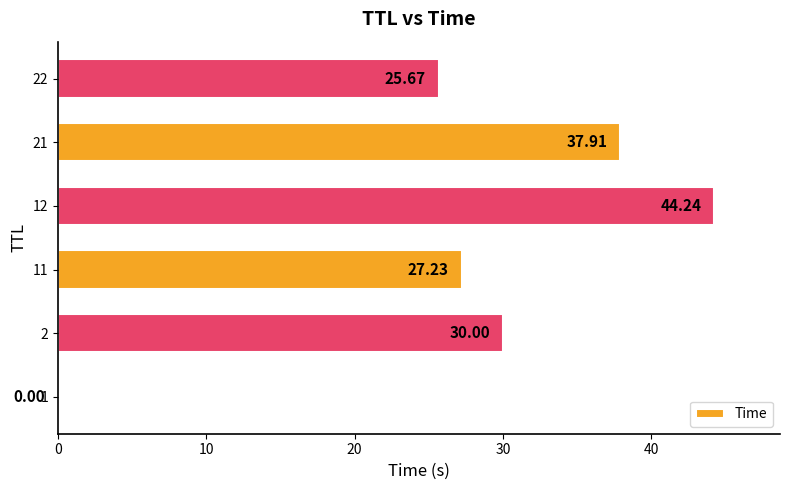

Between 21 and 12, which is larger?

12